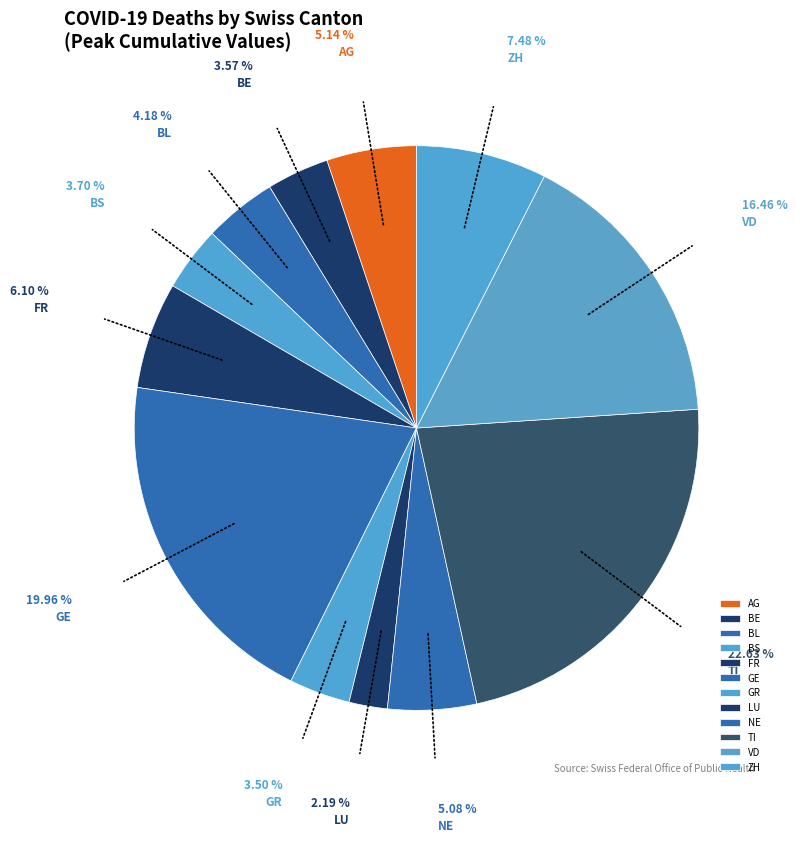

Does any single category account for the majority?

No